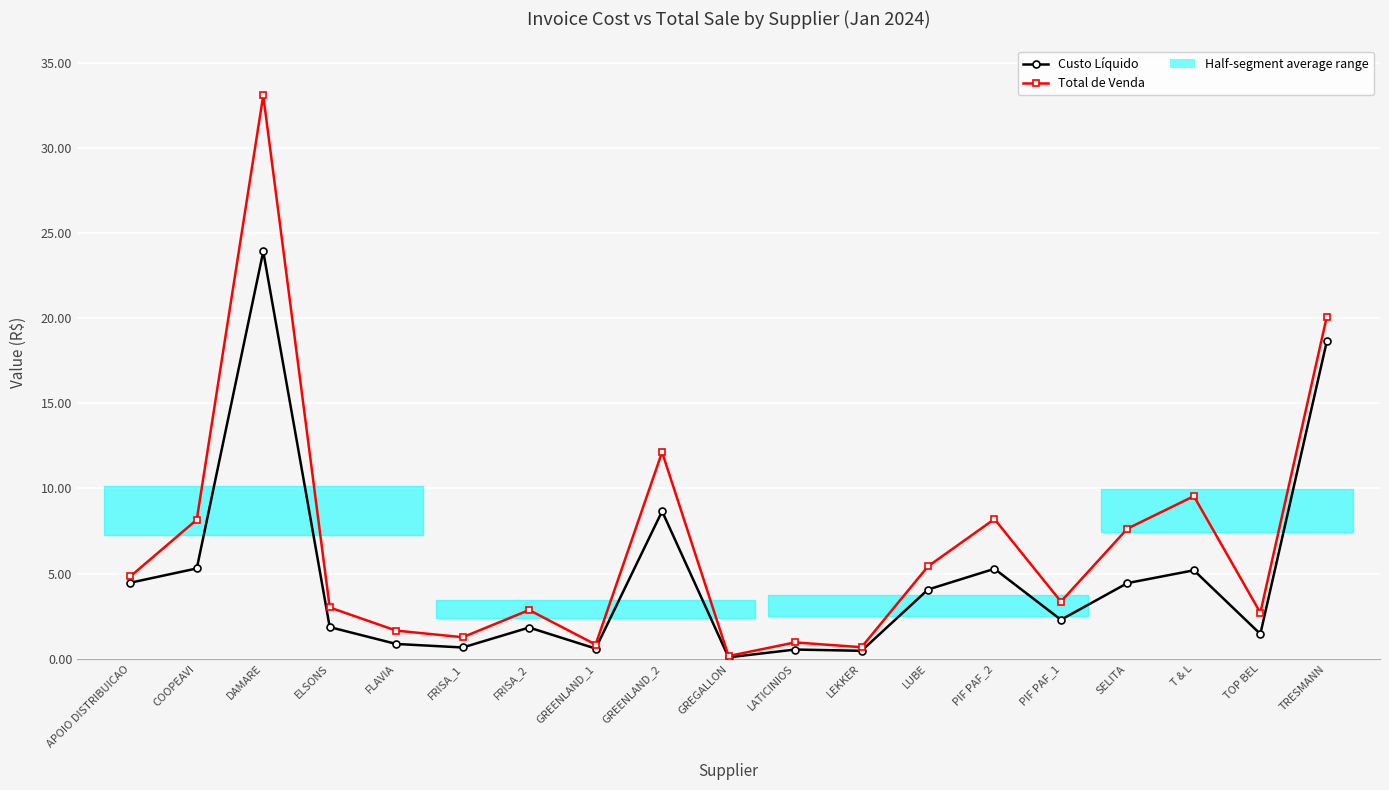

What is the value of the Custo Líquido point at the 7th from the left?

1838.8